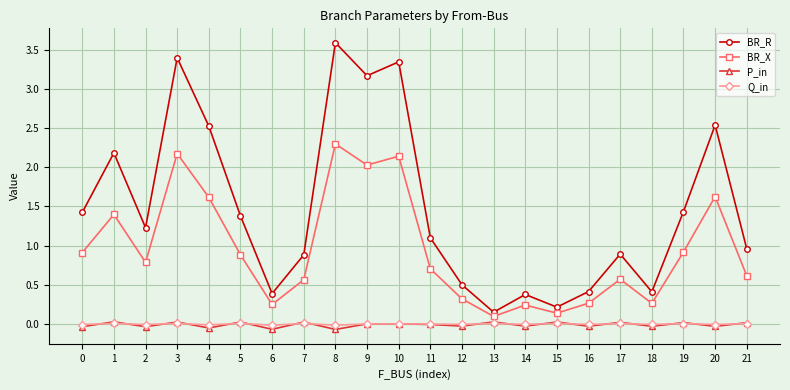

Read the BR_R value at 5.

1.4